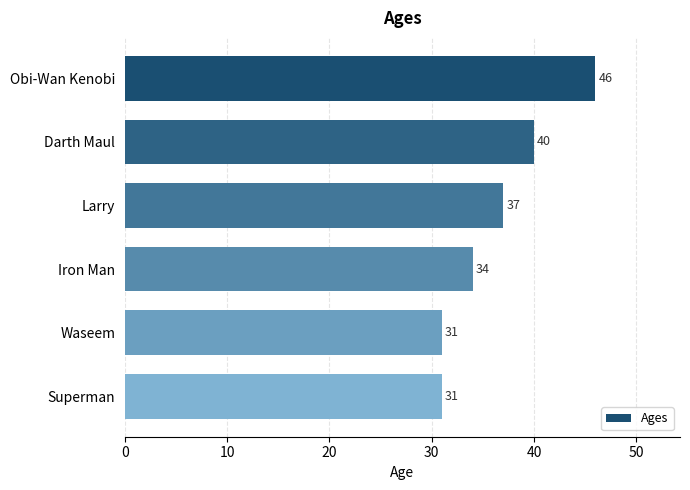

What position from the top is Superman?

6